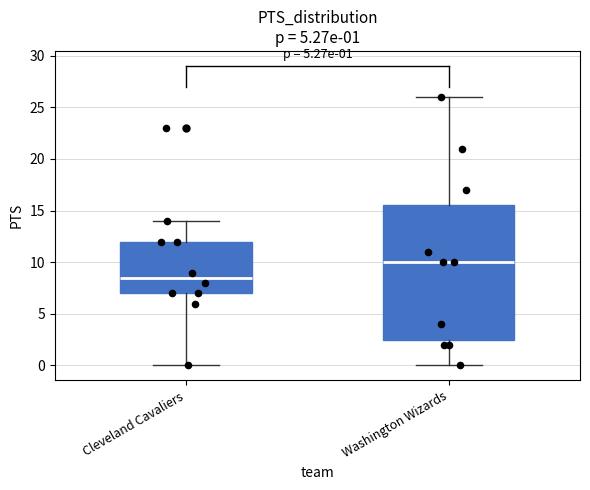

Which box has the highest median line?

Washington Wizards